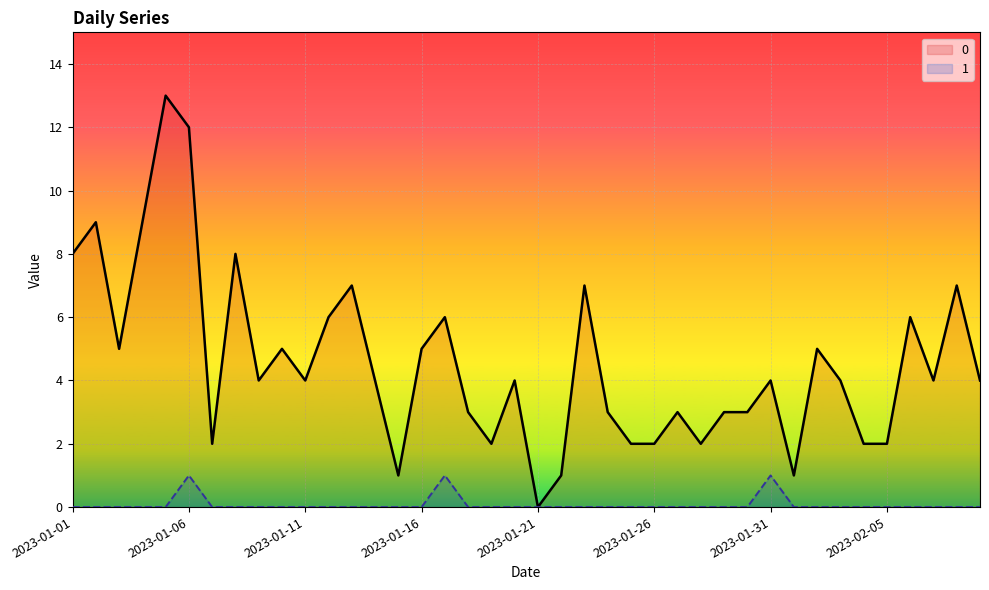

What is the highest value of the 1 series?

1